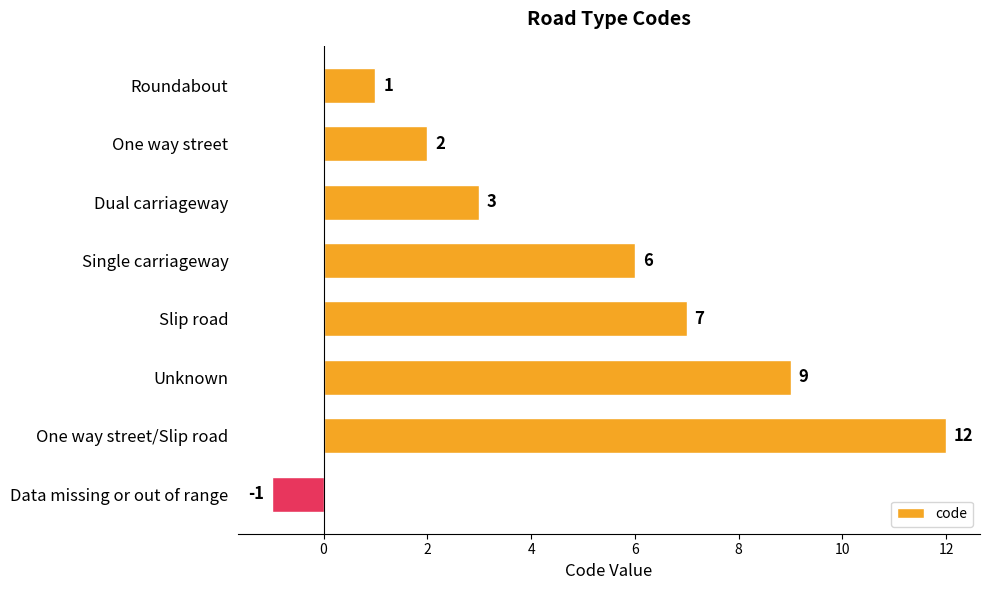

What is the label of the 7th bar from the top?

One way street/Slip road